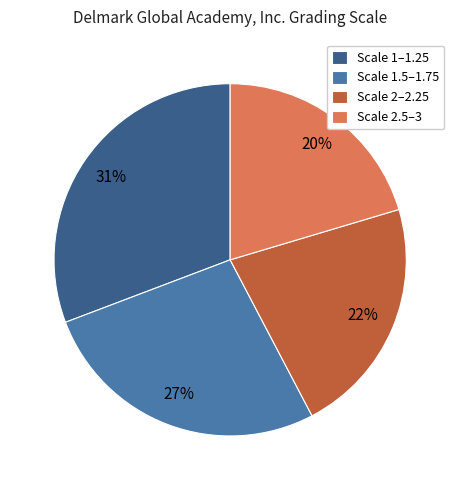

How many segments does this pie chart have?

4